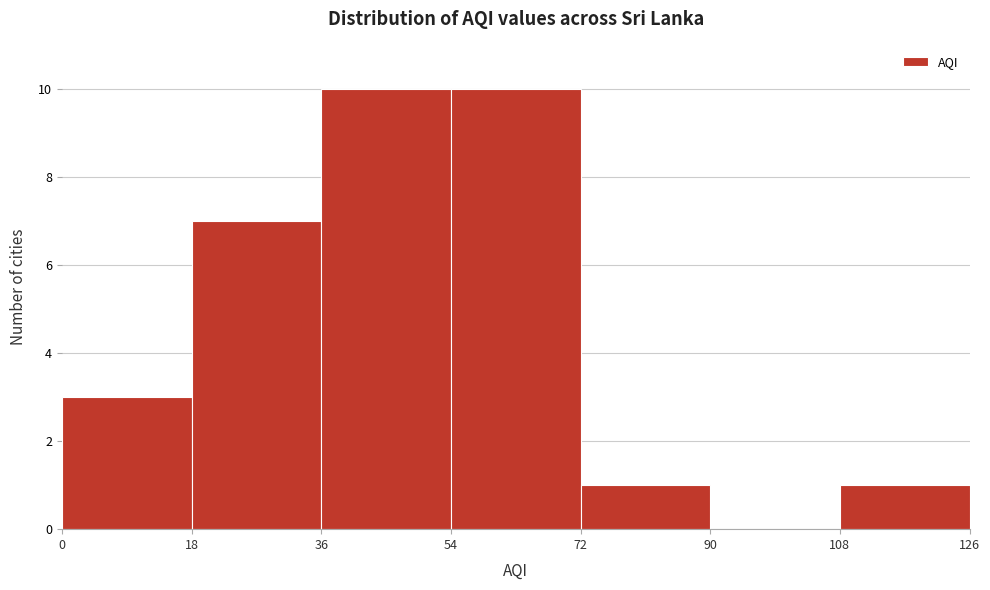

How tall is the bar that spans 72 to 90 on the x-axis? The values are not printed on the chart, so give them approximately, as read against the axis.

1